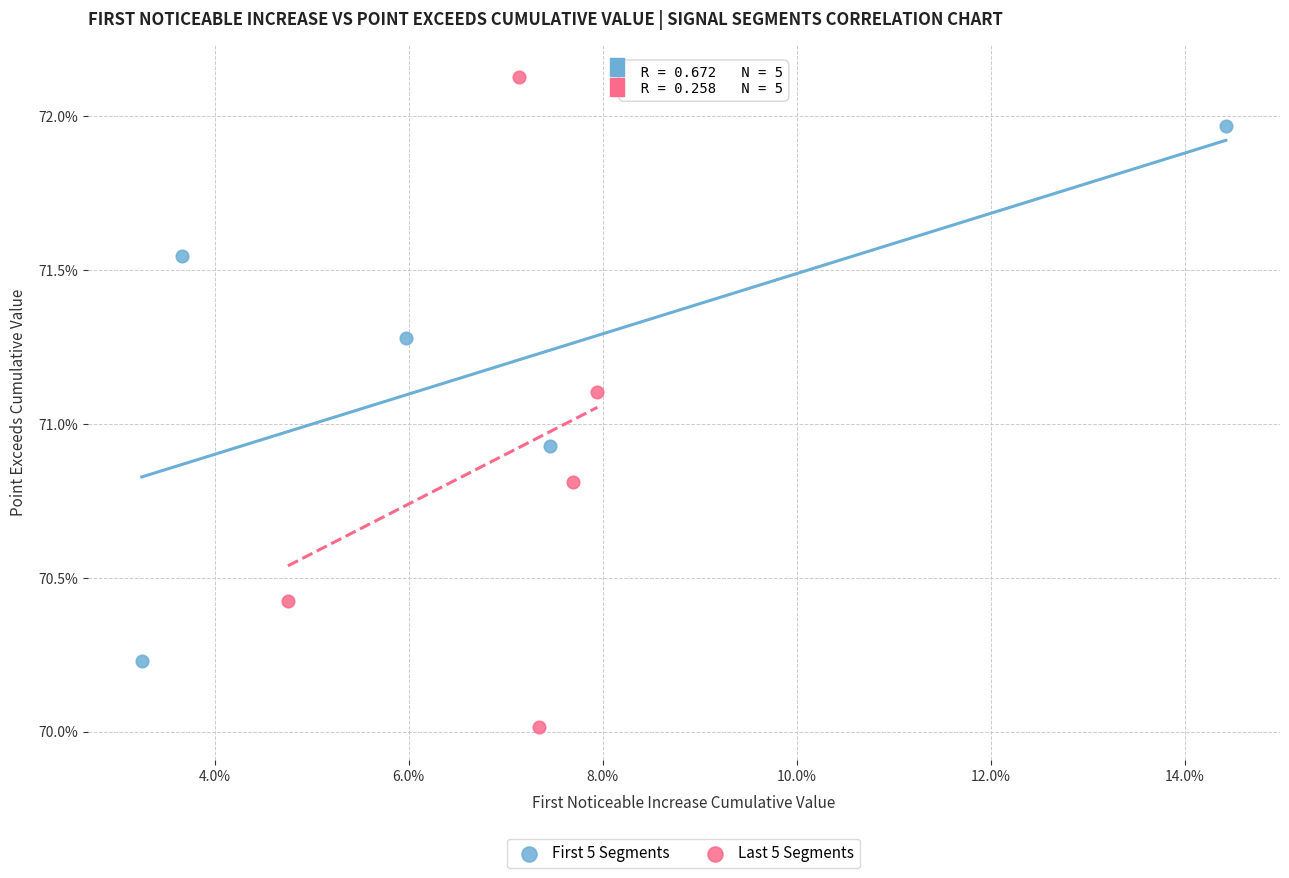

Which series has the largest Y range (max minus min)?

Last 5 Segments